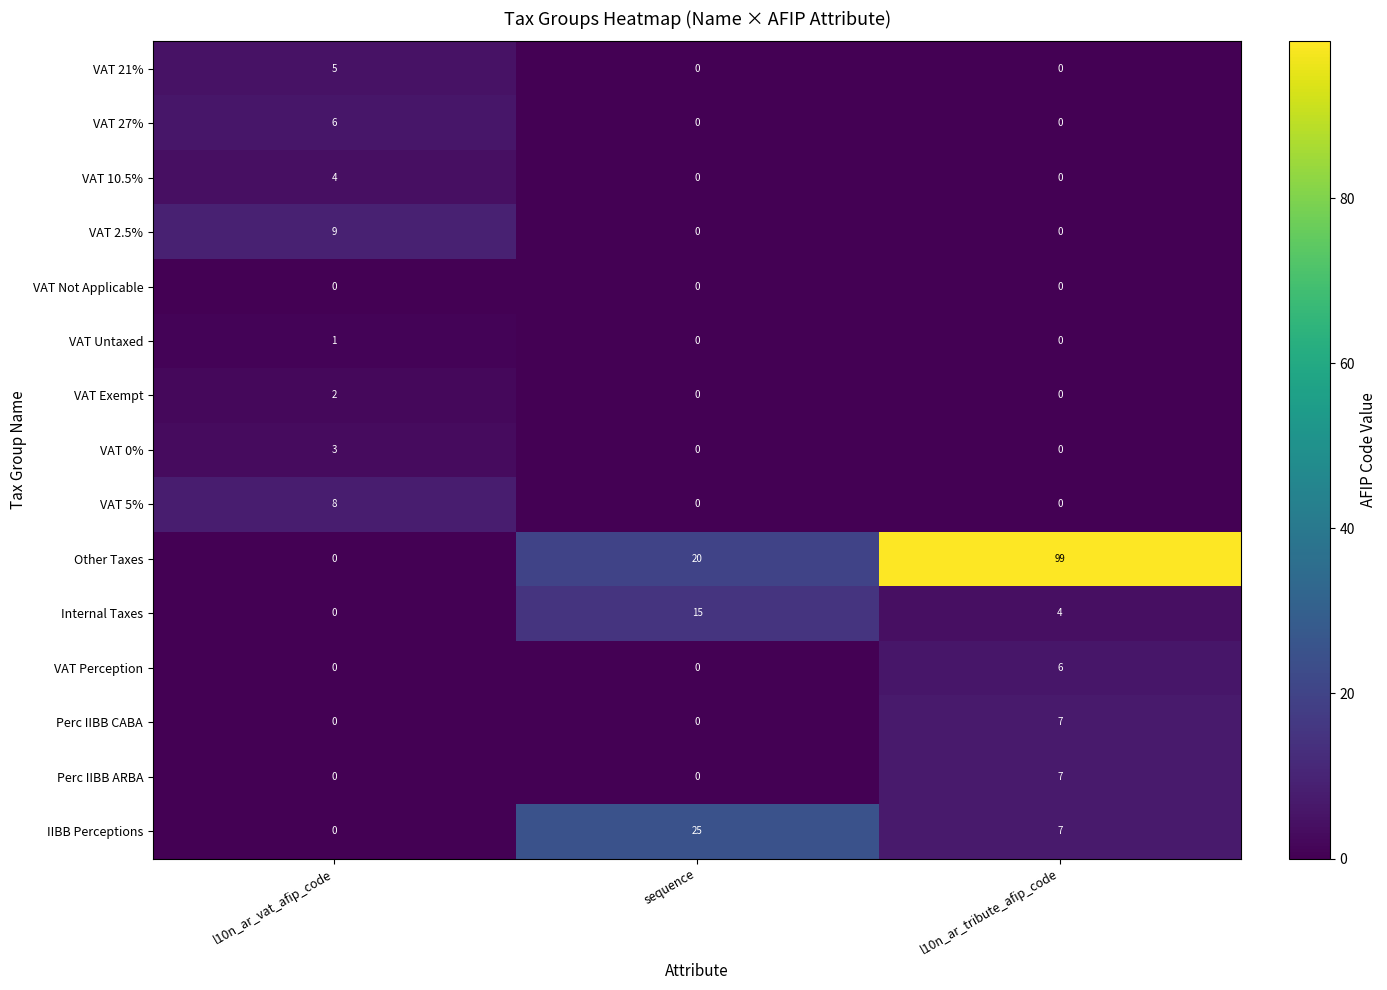

Is it true that IIBB Perceptions equals 0 at l10n_ar_vat_afip_code?

True